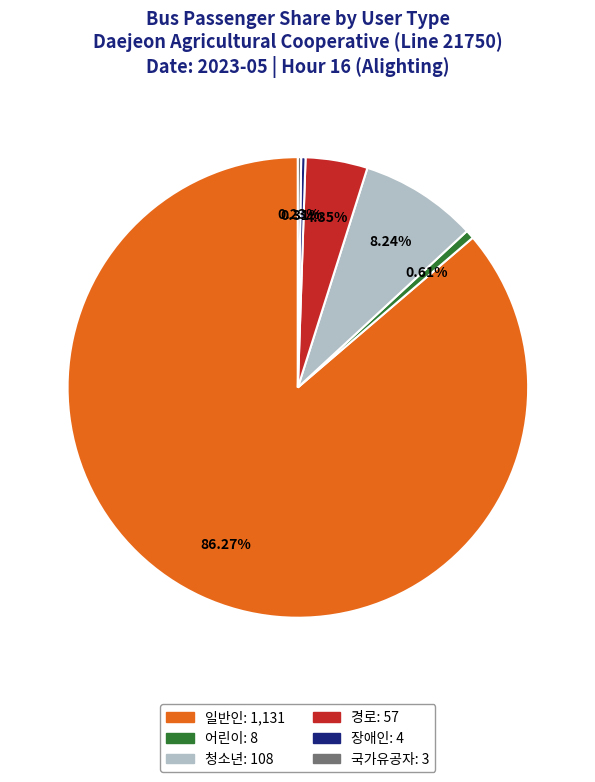

Is there any slice that represents more than half of the pie?

Yes